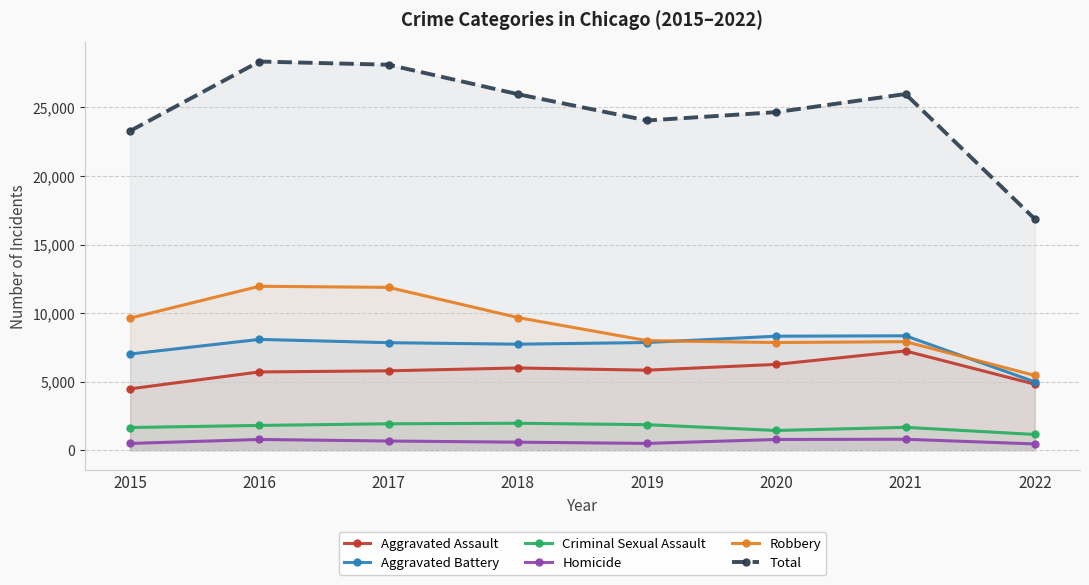

At which category does Robbery reach its first local valley?

2020